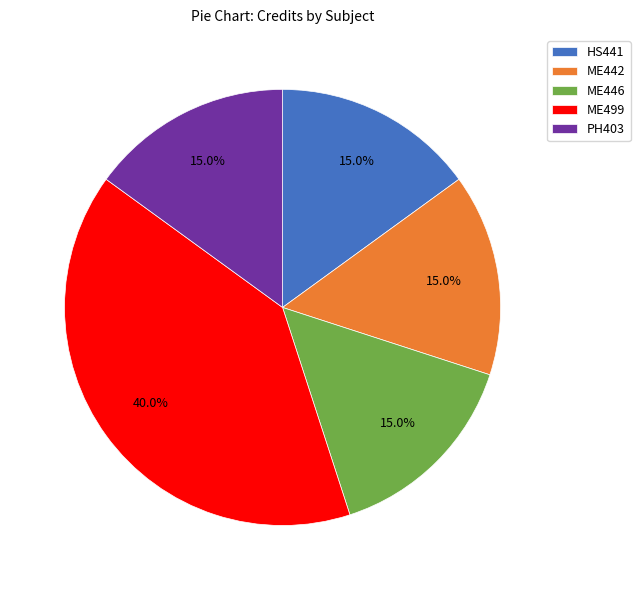

Does ME499 represent more than half of the total?

No